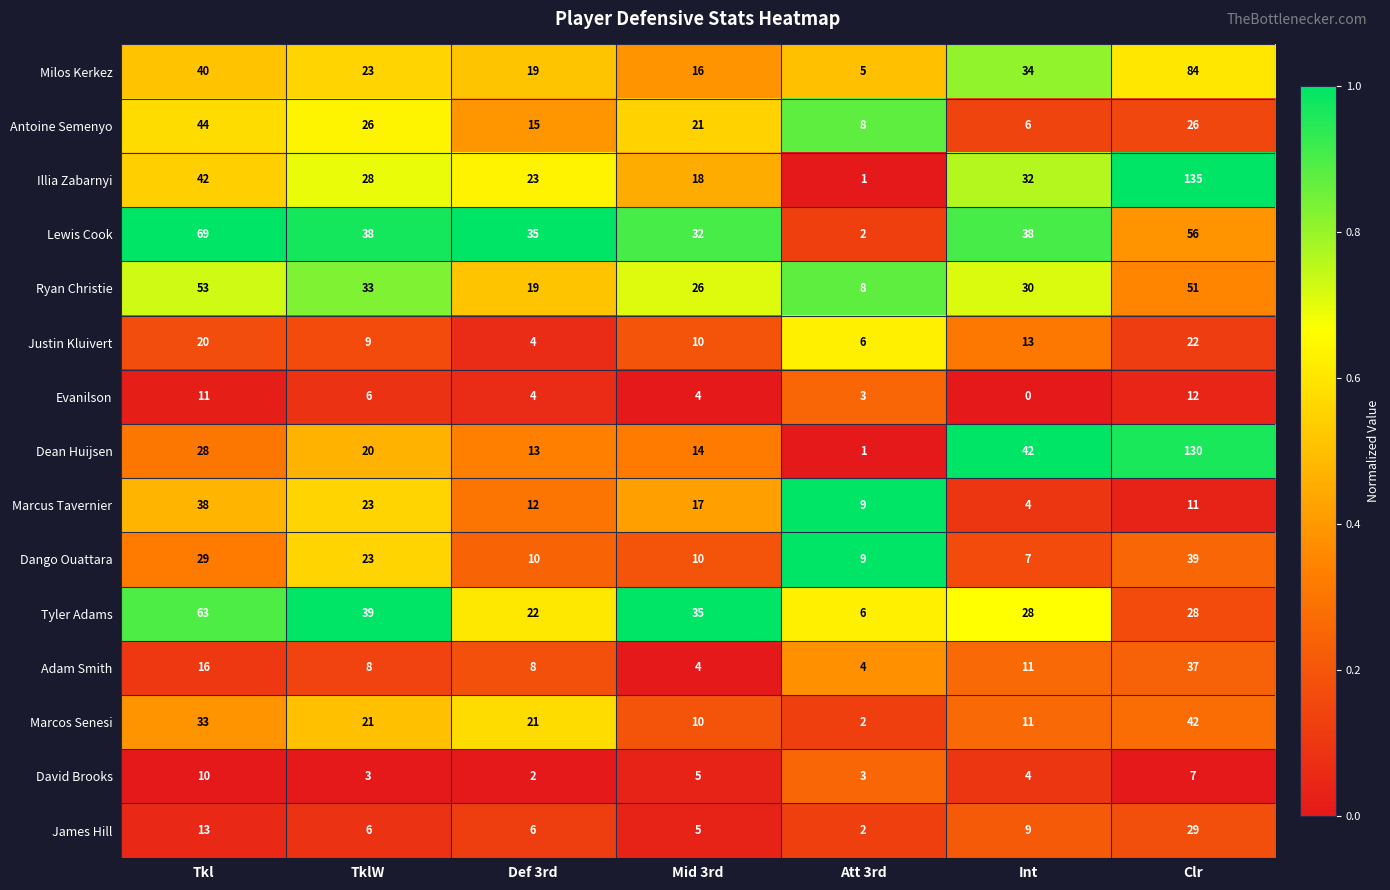

Is it true that James Hill equals 10 at TklW?

False